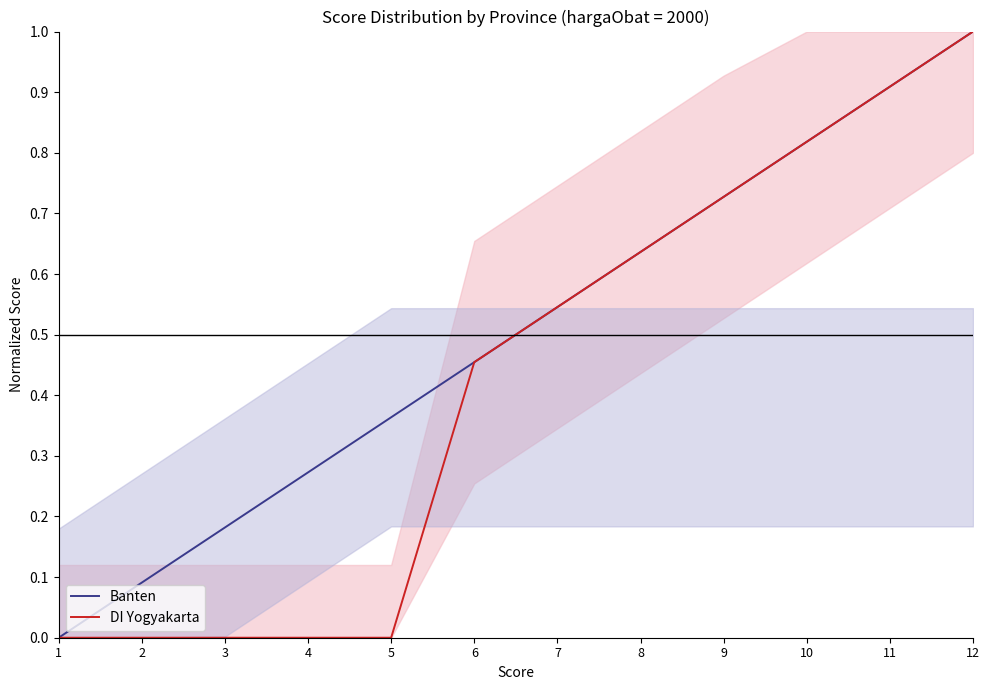

True or false: DI Yogyakarta and Banten cross at least once.

False